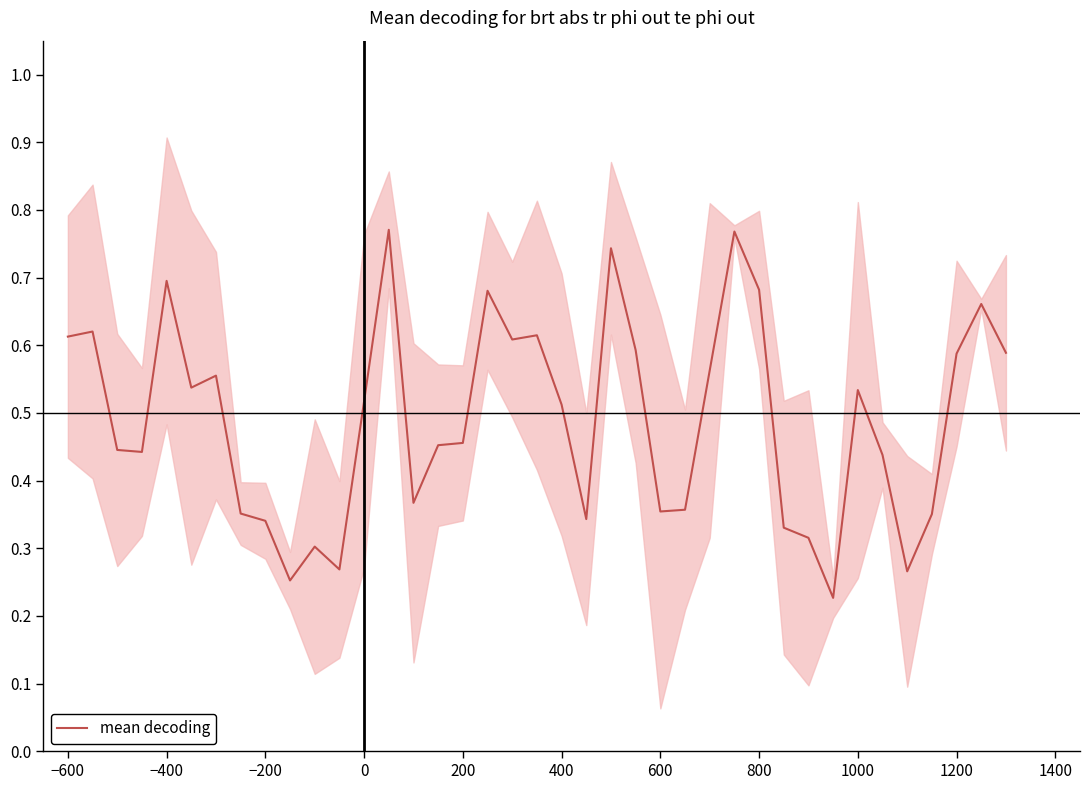

What is the minimum value shown in the chart?

0.2